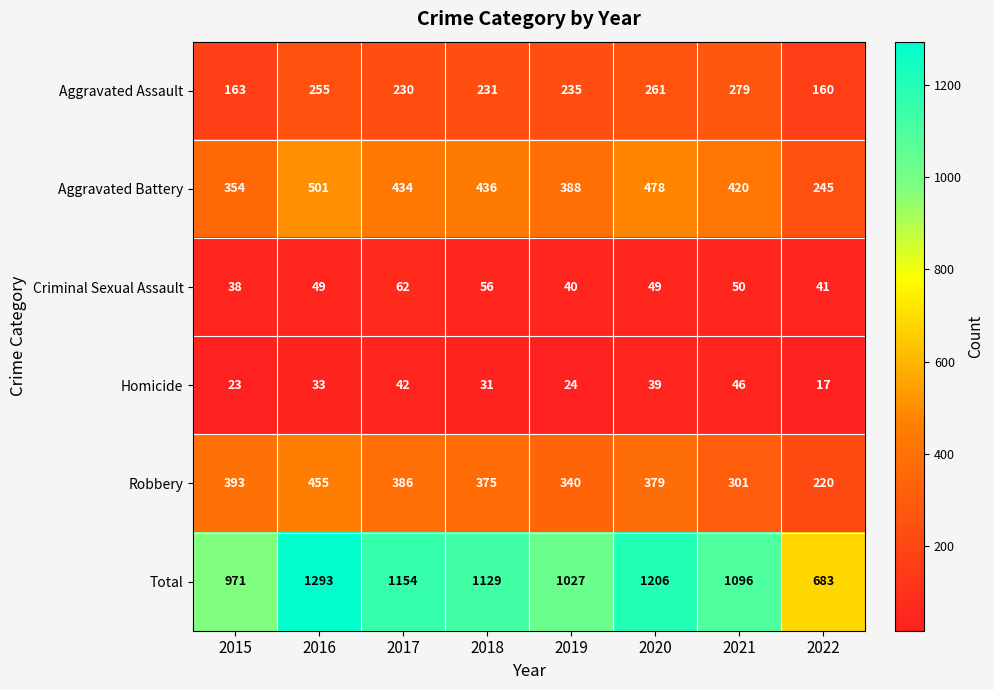

At which category does the chart reach its minimum across all series?

2022